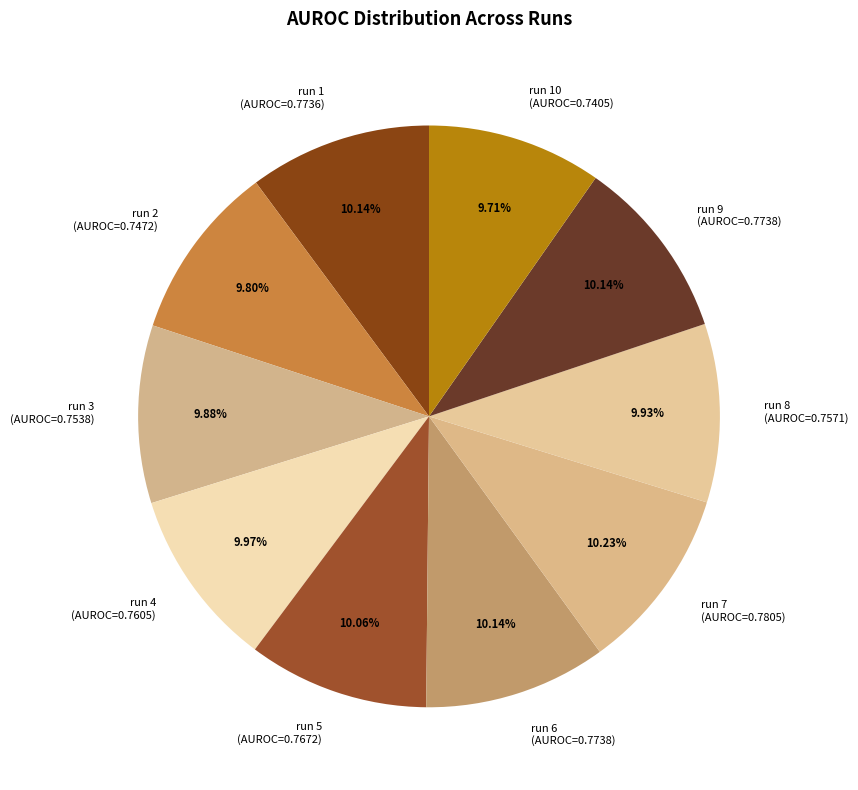

Is the sum of run 3 (AUROC=0.7538) and run 6 (AUROC=0.7738) greater than half?

No